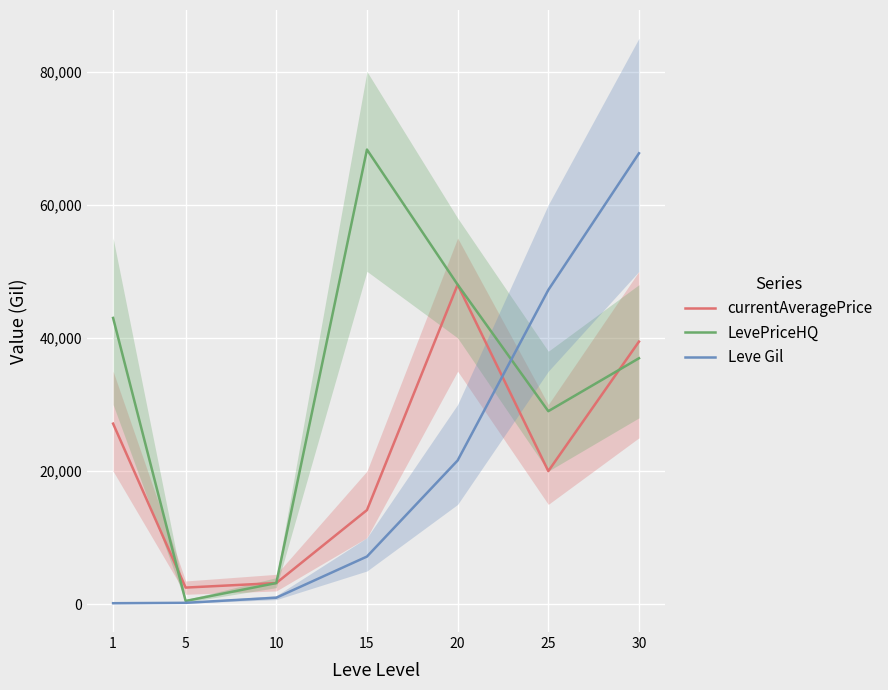

What is the maximum value for Leve Gil?

67730